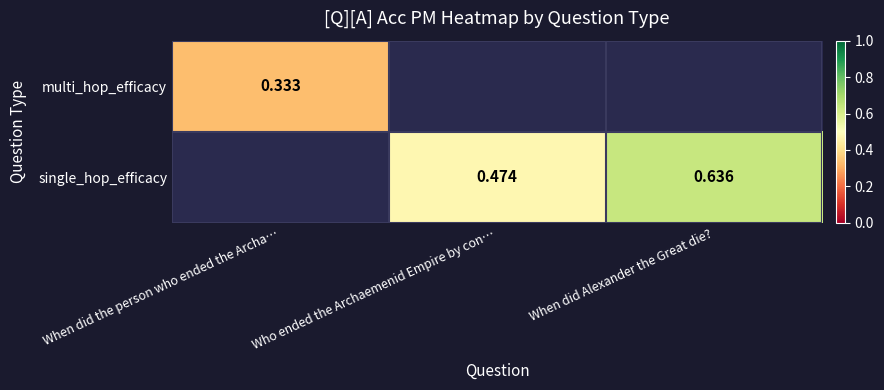

What is the maximum value shown in the chart?

0.6